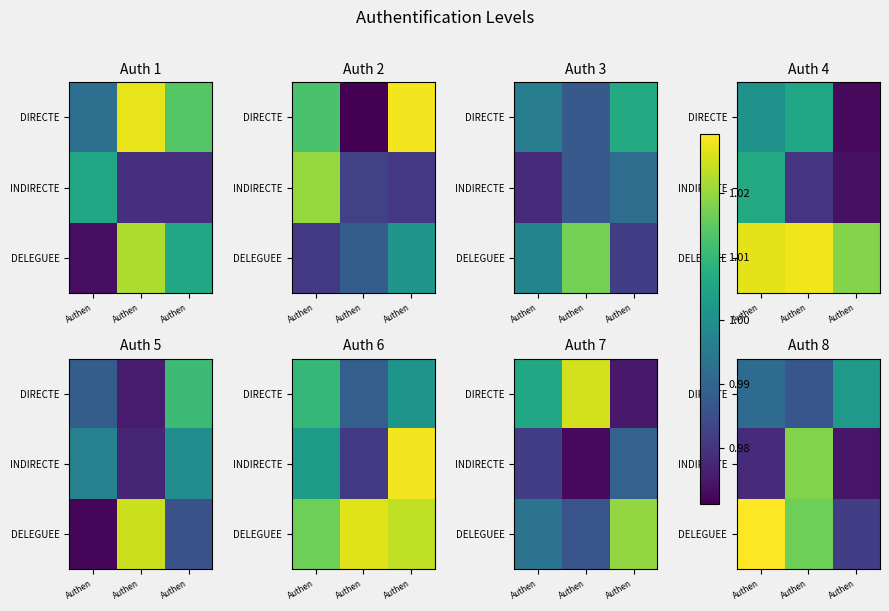

Read the DELEGUEE value at Authen.

1.0